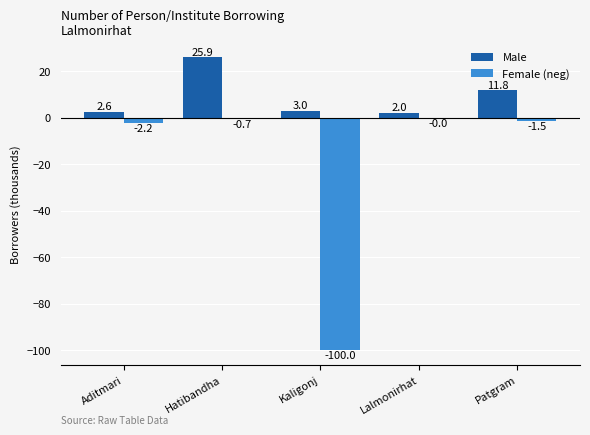

What is the sum of the Female (neg) values at Hatibandha and Aditmari?

-2.9